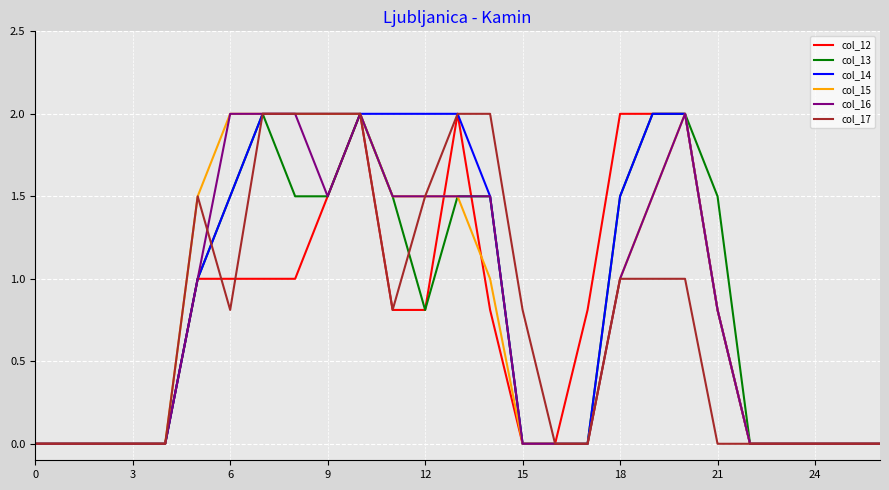

What is the maximum value for col_16?

2.0